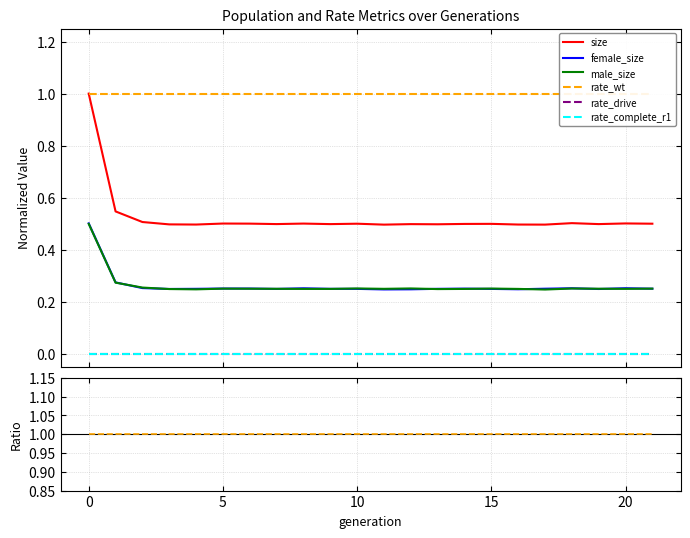

True or false: male_size and rate_drive cross at least once.

False